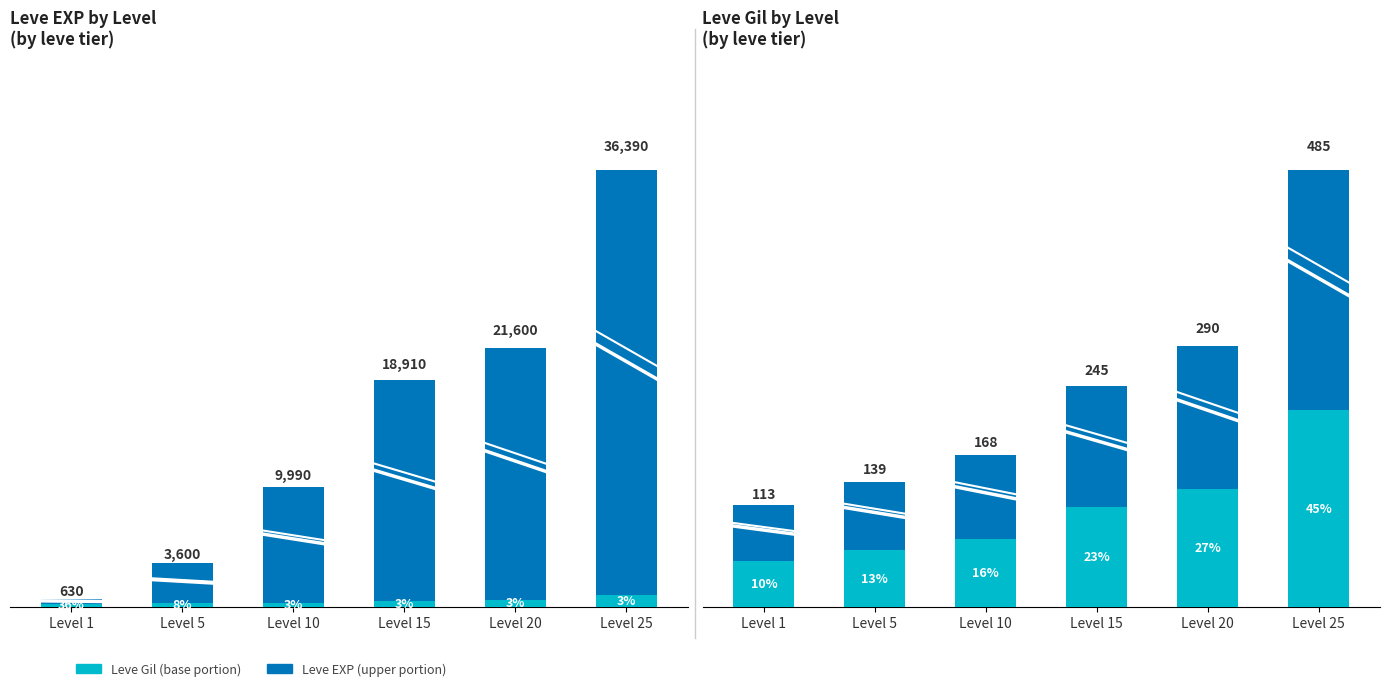

What is the sum of all Leve Gil (scaled) values?

2880.0